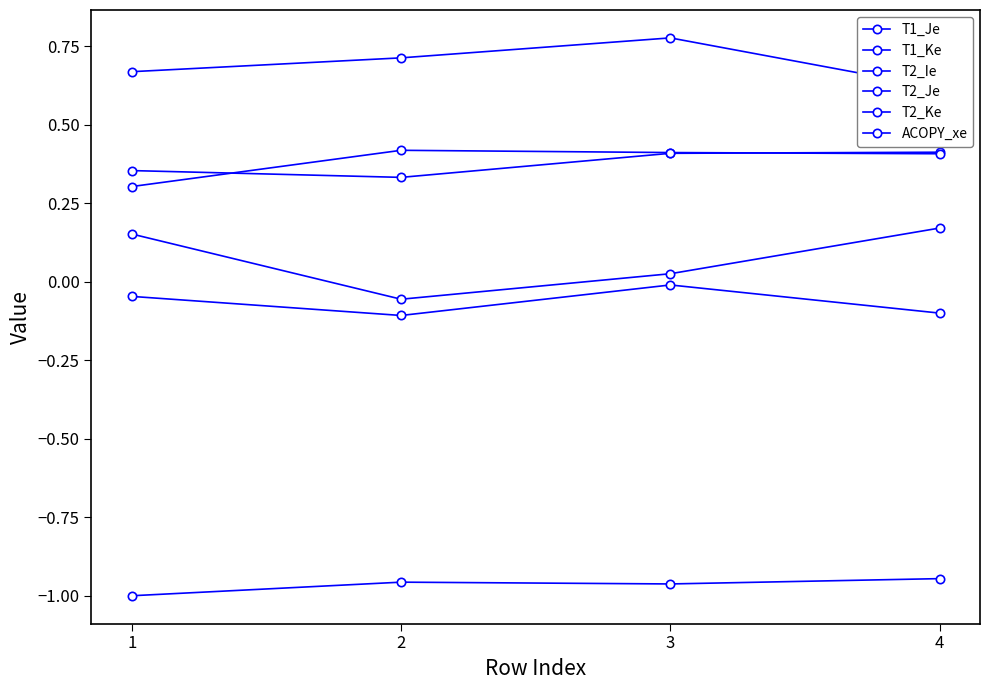

Does the chart have visible grid lines?

No